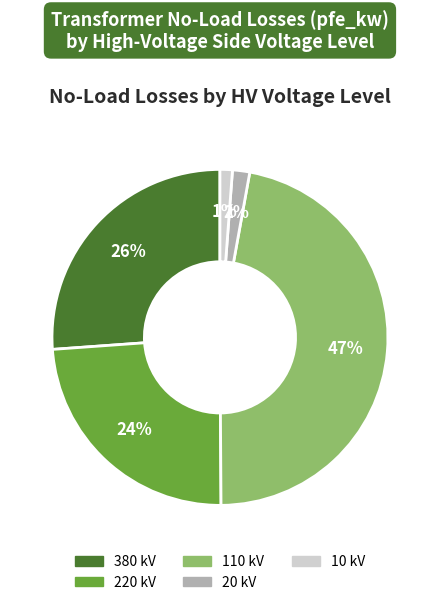

To the nearest percent, what is the difference between the largest and smallest slice percentages?

46%